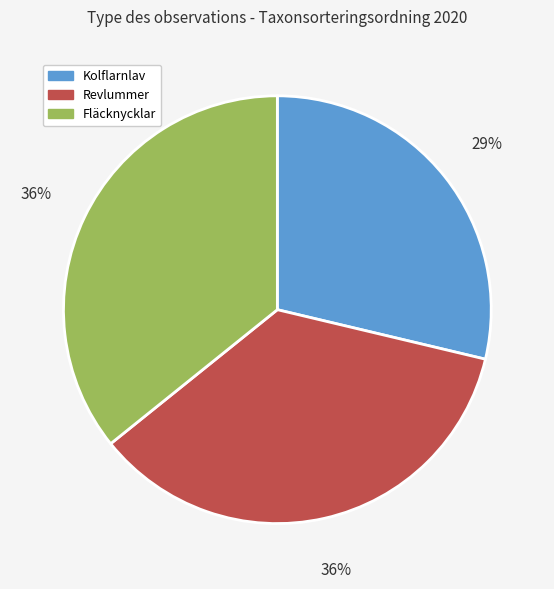

What is the ratio of the value at Fläcknycklar to the value at Revlummer?

1.0